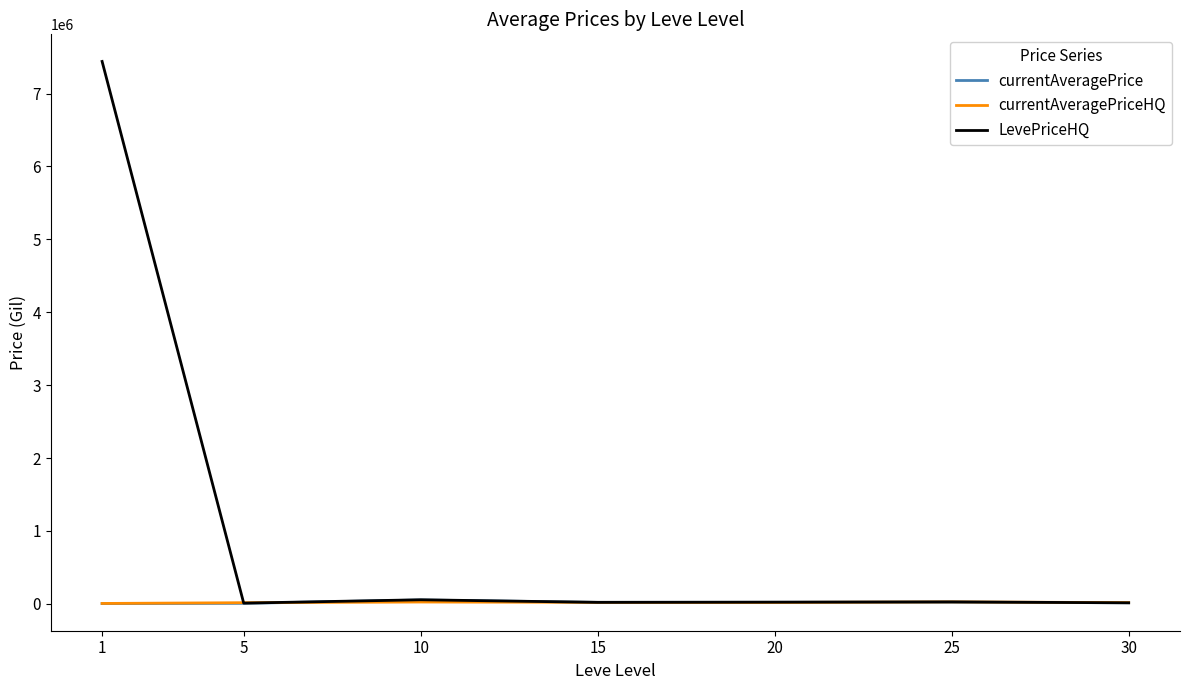

Count the number of categories in the chart.

7